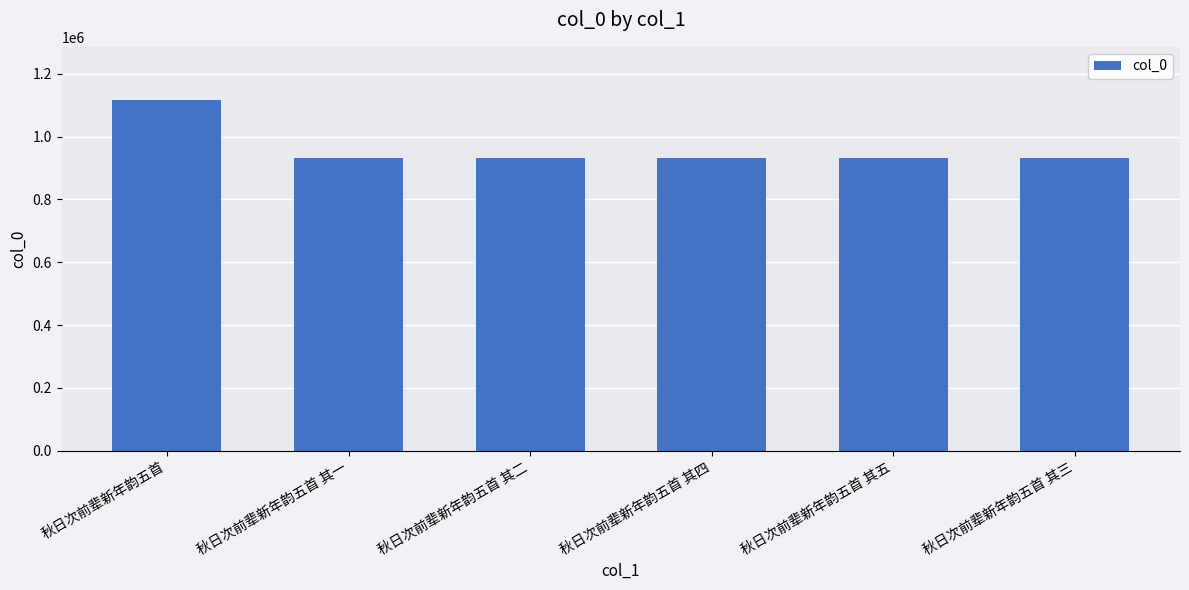

Which has a higher value, 秋日次前辈新年韵五首 其二 or 秋日次前辈新年韵五首?

秋日次前辈新年韵五首